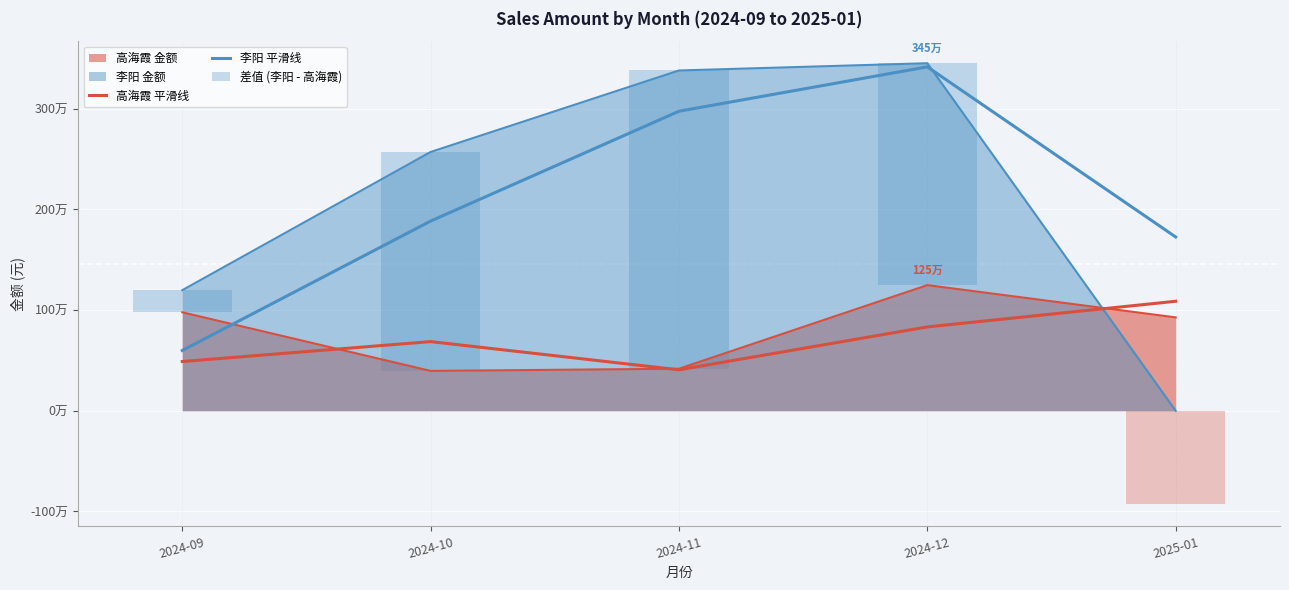

List the series in order of their overall mean, highest first.

李阳 平滑线, 差值 (李阳 - 高海霞), 高海霞 平滑线